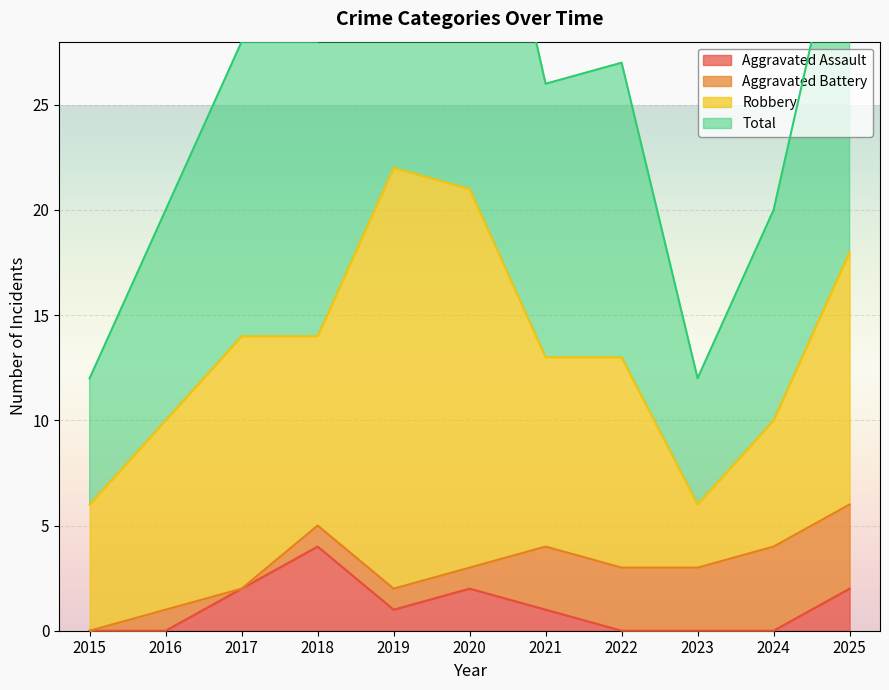

What is the value of the Total point at the 10th from the left?

20